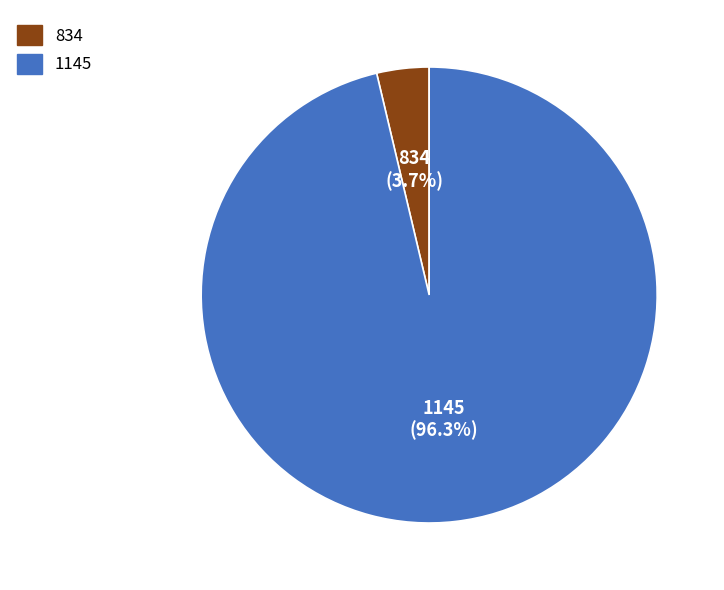

Which has a higher value, 1145 or 834?

1145